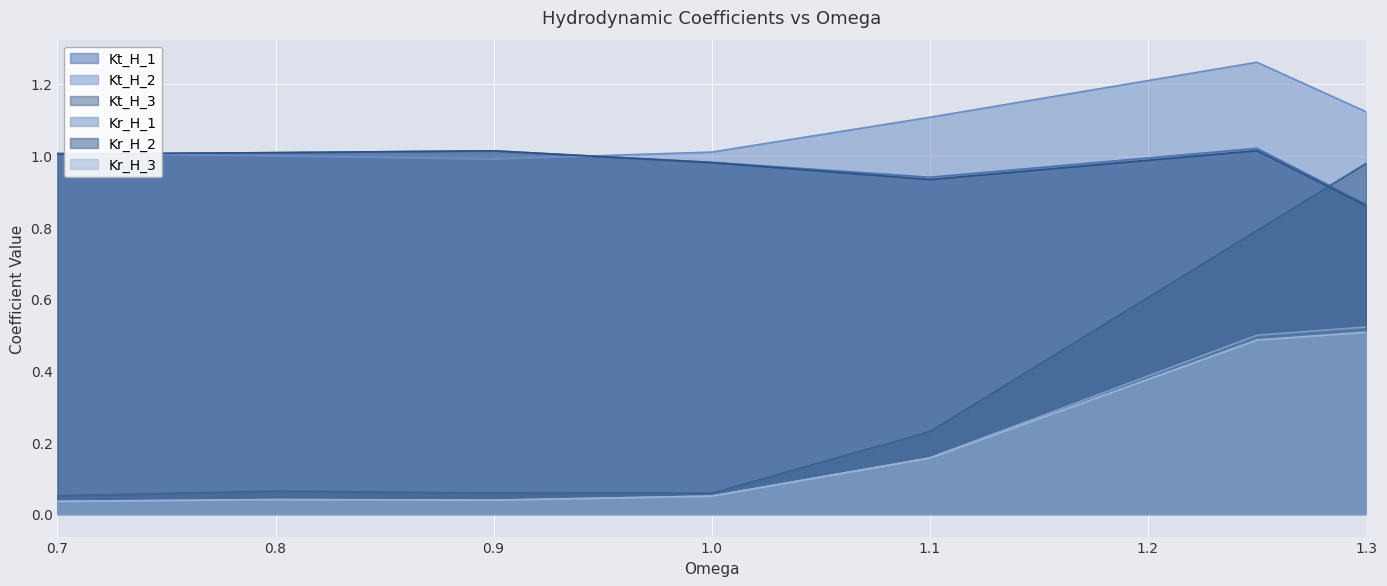

What is the difference between the Kt_H_3 values at 1.3 and 1.25?

0.2